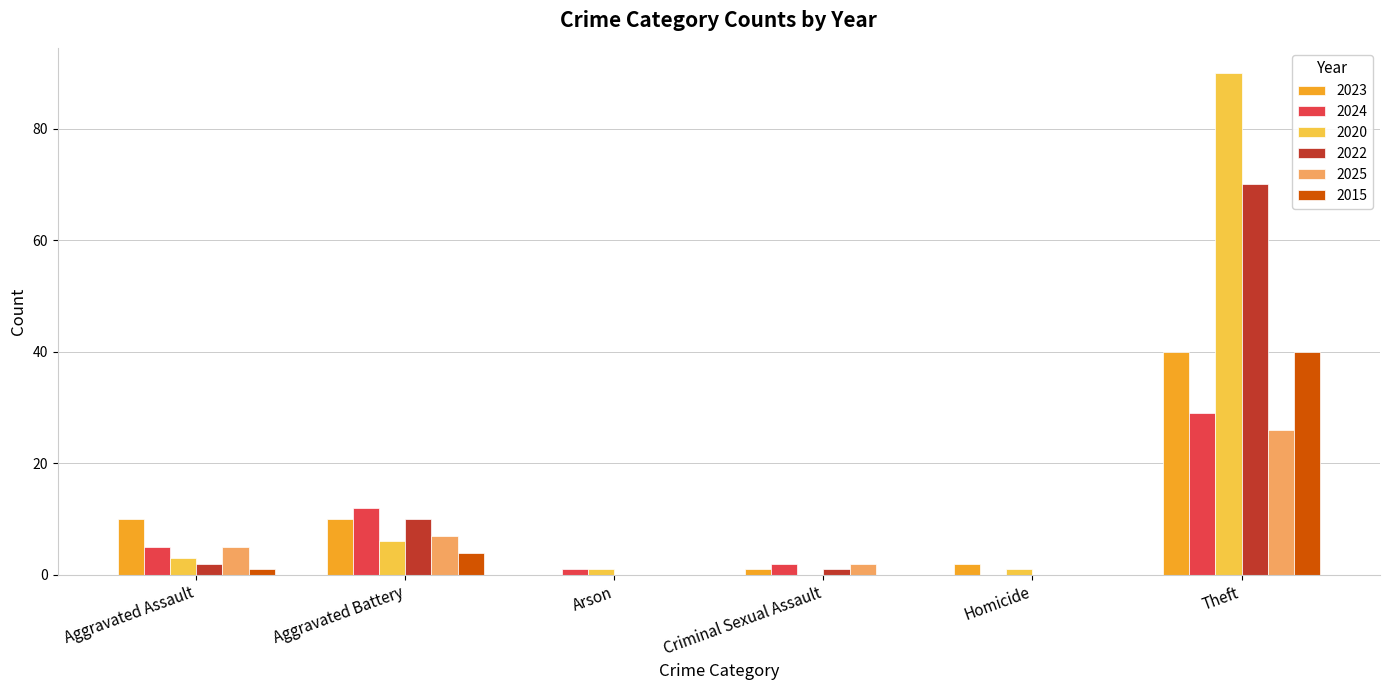

The value of 2022 at Aggravated Assault is 2. True or false?

True